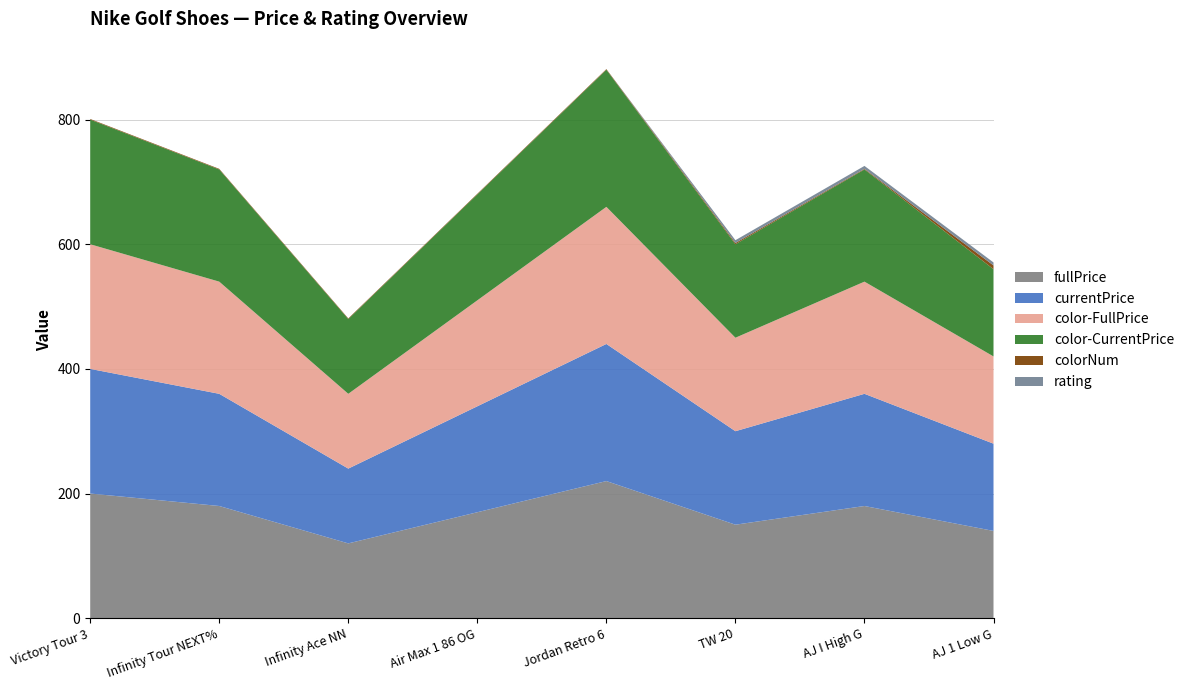

Reading left to right, what are all the values shown in this chart?

fullPrice: Nike Air Zoom Victory Tour 3 NRG=200.0	Nike Air Zoom Infinity Tour NEXT% NRG=180.0	Nike Infinity Ace Next Nature NRG=120.0	Nike Air Max 1 86 OG G NRG=170.0	Jordan Retro 6 G NRG=220.0	Nike Air Zoom Tiger Woods 20=150.0	Air Jordan I High G=180.0	Air Jordan 1 Low G=140.0
currentPrice: Nike Air Zoom Victory Tour 3 NRG=200.0	Nike Air Zoom Infinity Tour NEXT% NRG=180.0	Nike Infinity Ace Next Nature NRG=120.0	Nike Air Max 1 86 OG G NRG=170.0	Jordan Retro 6 G NRG=220.0	Nike Air Zoom Tiger Woods 20=150.0	Air Jordan I High G=180.0	Air Jordan 1 Low G=140.0
color-FullPrice: Nike Air Zoom Victory Tour 3 NRG=200.0	Nike Air Zoom Infinity Tour NEXT% NRG=180.0	Nike Infinity Ace Next Nature NRG=120.0	Nike Air Max 1 86 OG G NRG=170.0	Jordan Retro 6 G NRG=220.0	Nike Air Zoom Tiger Woods 20=150.0	Air Jordan I High G=180.0	Air Jordan 1 Low G=140.0
color-CurrentPrice: Nike Air Zoom Victory Tour 3 NRG=200.0	Nike Air Zoom Infinity Tour NEXT% NRG=180.0	Nike Infinity Ace Next Nature NRG=120.0	Nike Air Max 1 86 OG G NRG=170.0	Jordan Retro 6 G NRG=220.0	Nike Air Zoom Tiger Woods 20=150.0	Air Jordan I High G=180.0	Air Jordan 1 Low G=140.0
colorNum: Nike Air Zoom Victory Tour 3 NRG=1.0	Nike Air Zoom Infinity Tour NEXT% NRG=1.0	Nike Infinity Ace Next Nature NRG=1.0	Nike Air Max 1 86 OG G NRG=1.0	Jordan Retro 6 G NRG=1.0	Nike Air Zoom Tiger Woods 20=2.0	Air Jordan I High G=1.0	Air Jordan 1 Low G=6.0
rating: Nike Air Zoom Victory Tour 3 NRG=0.0	Nike Air Zoom Infinity Tour NEXT% NRG=0.0	Nike Infinity Ace Next Nature NRG=0.0	Nike Air Max 1 86 OG G NRG=0.0	Jordan Retro 6 G NRG=0.0	Nike Air Zoom Tiger Woods 20=4.5	Air Jordan I High G=4.7	Air Jordan 1 Low G=4.8